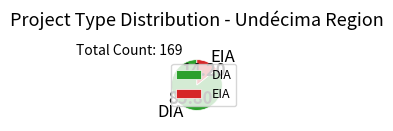

Is it true that DIA is 78% of the pie?

False